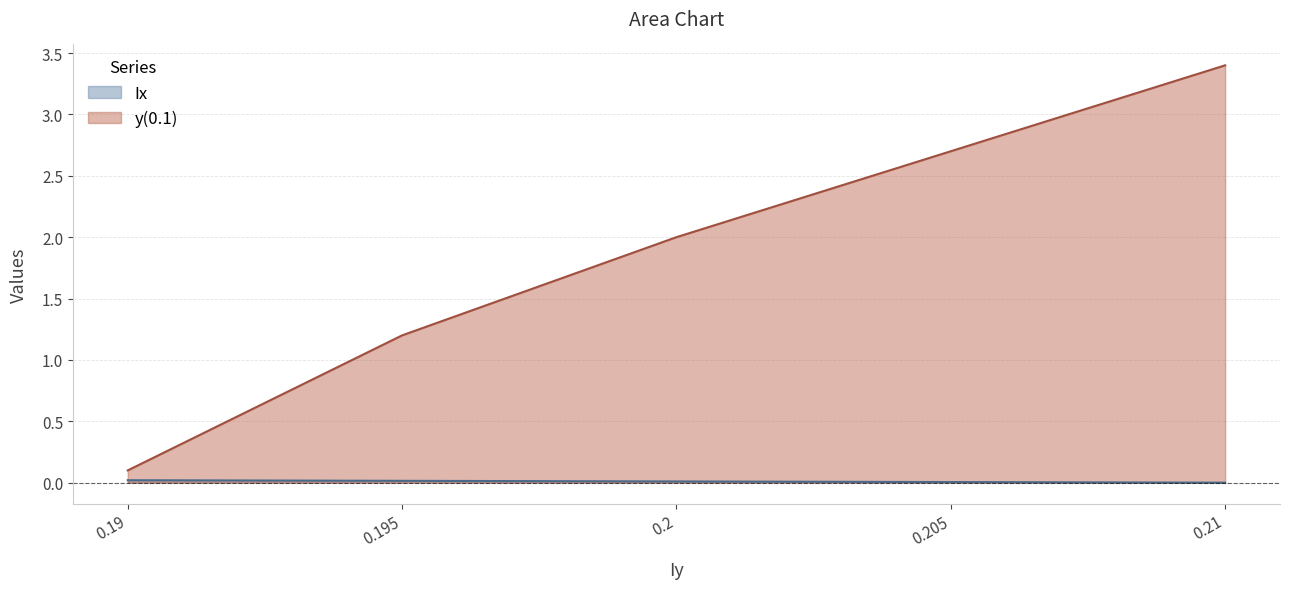

How many positive values does the Ix series have?

4